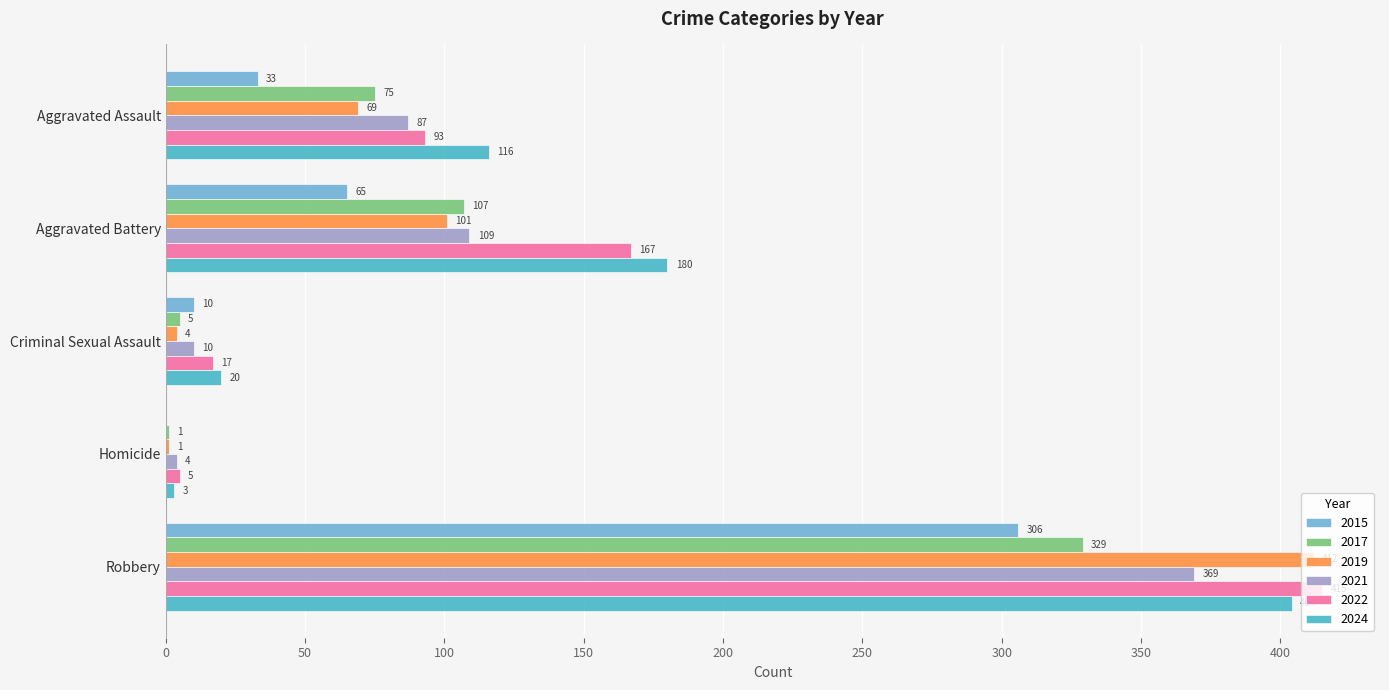

Is the value of 2021 at Aggravated Assault greater than the value of 2015 at Aggravated Battery?

Yes